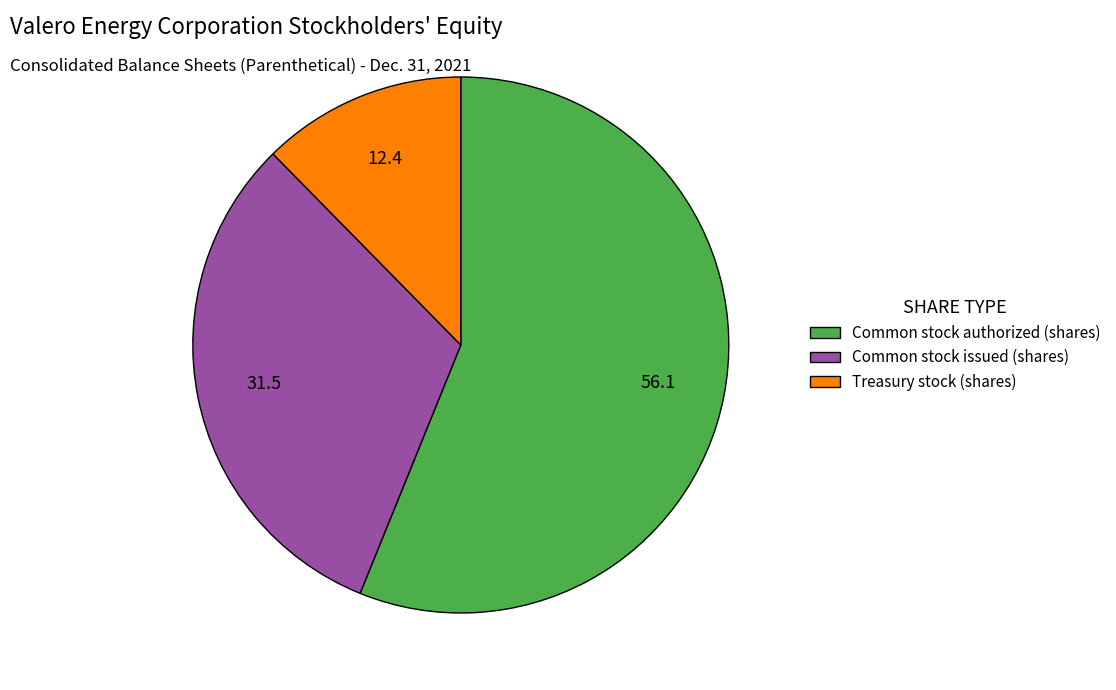

Which category accounts for the majority?

Common stock authorized (shares)